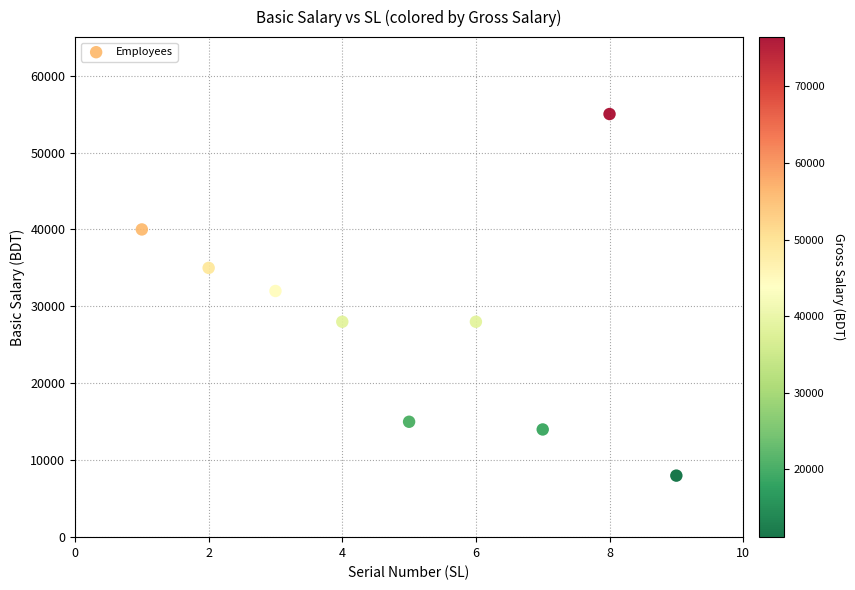

What is the average Y value?

28333